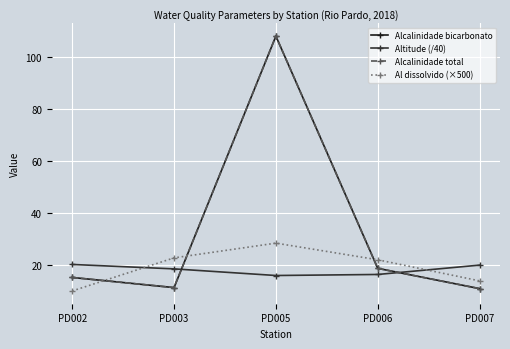

Reading left to right, extract all data points from this chart.

Alcalinidade bicarbonato: PD002=15.2	PD003=11.3	PD005=108.0	PD006=18.7	PD007=10.9
Altitude (/40): PD002=20.2	PD003=18.5	PD005=15.9	PD006=16.4	PD007=19.9
Alcalinidade total: PD002=15.2	PD003=11.3	PD005=108.0	PD006=18.7	PD007=10.9
Al dissolvido (×500): PD002=10.0	PD003=22.7	PD005=28.4	PD006=22.0	PD007=13.9